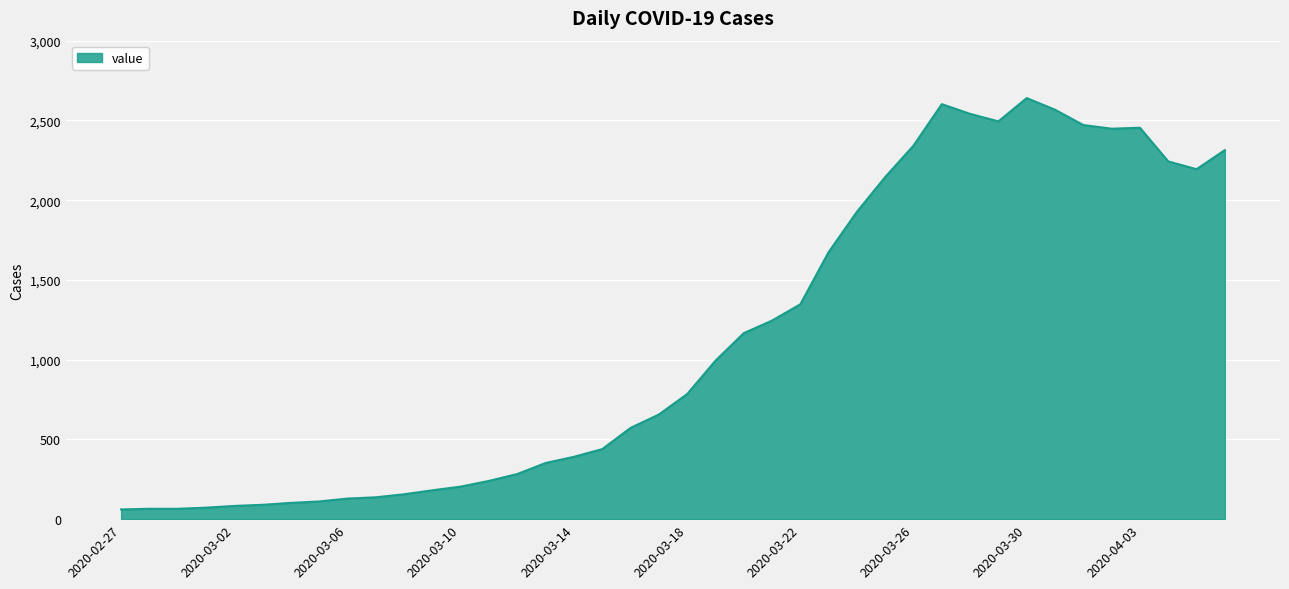

What is the sum of all values?

44980